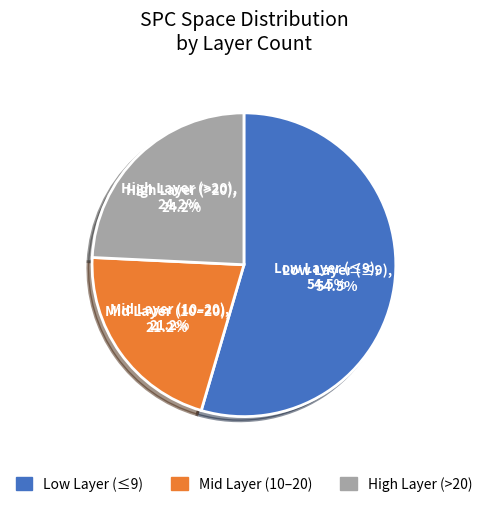

The 10 slice represents 22% of the pie. True or false?

False